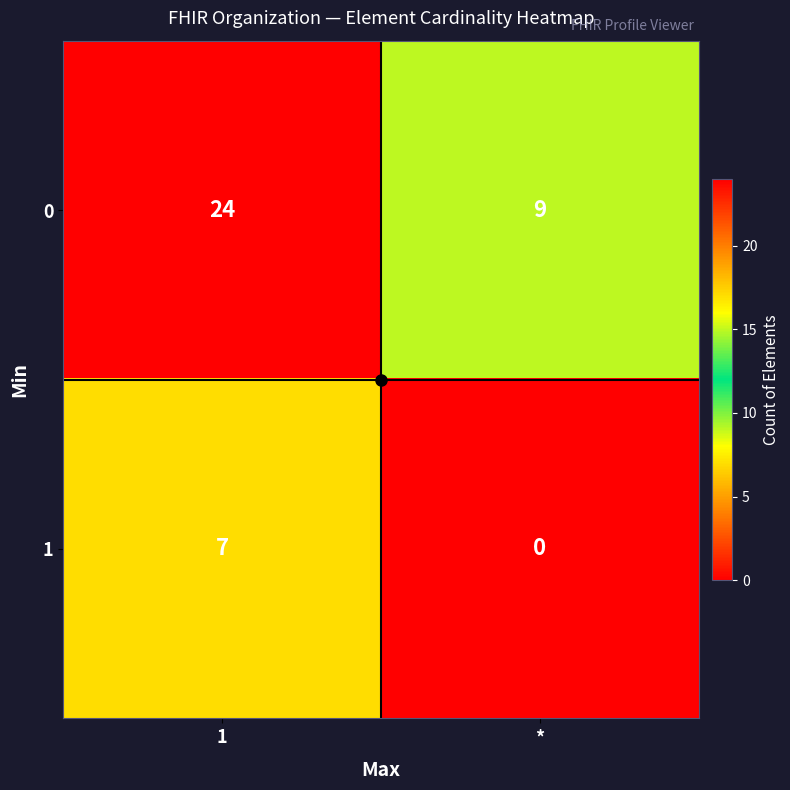

Rank the categories by 0 value from lowest to highest.

*, 1